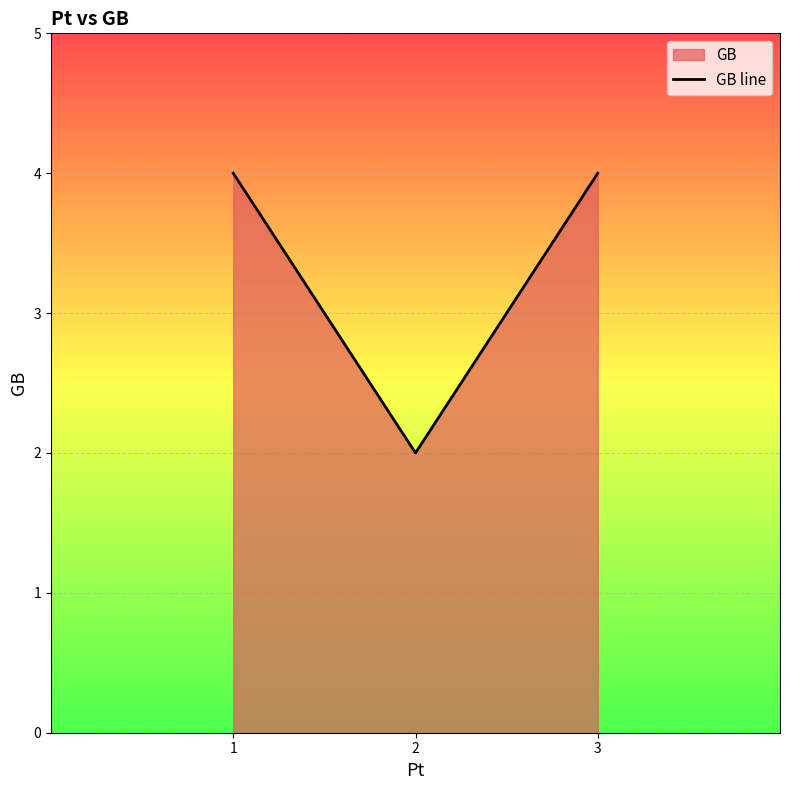

Between 2 and 3, which is larger?

3